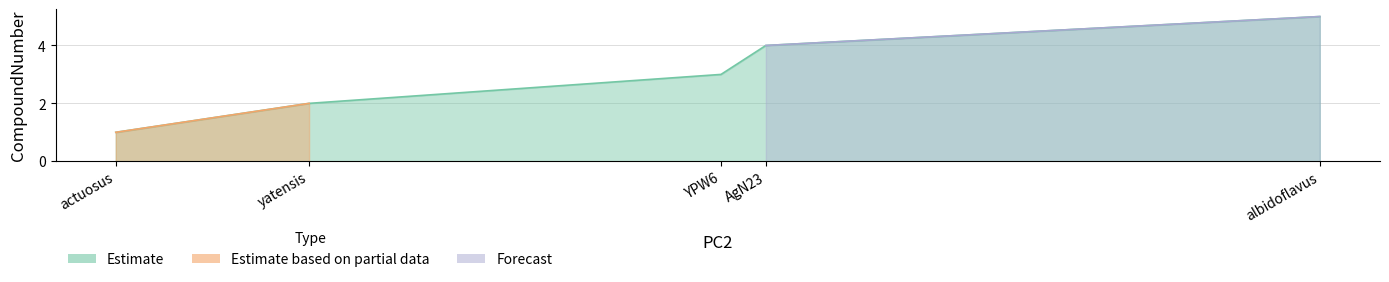

Which has a higher value, albidoflavus or actuosus?

albidoflavus